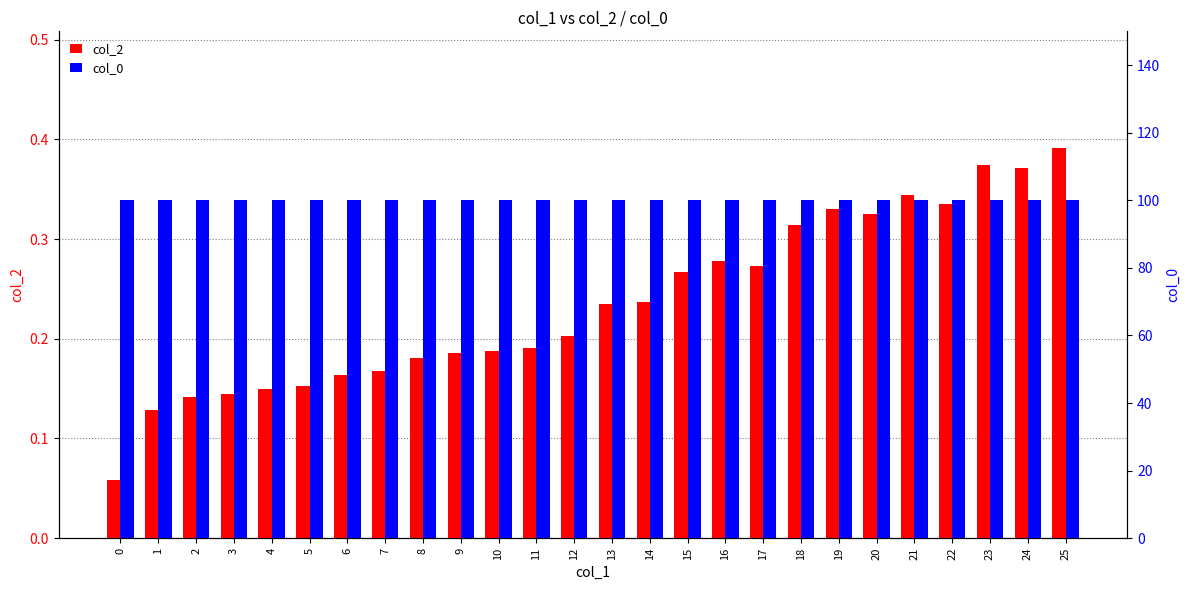

Which has a higher value, 21 or 0?

21